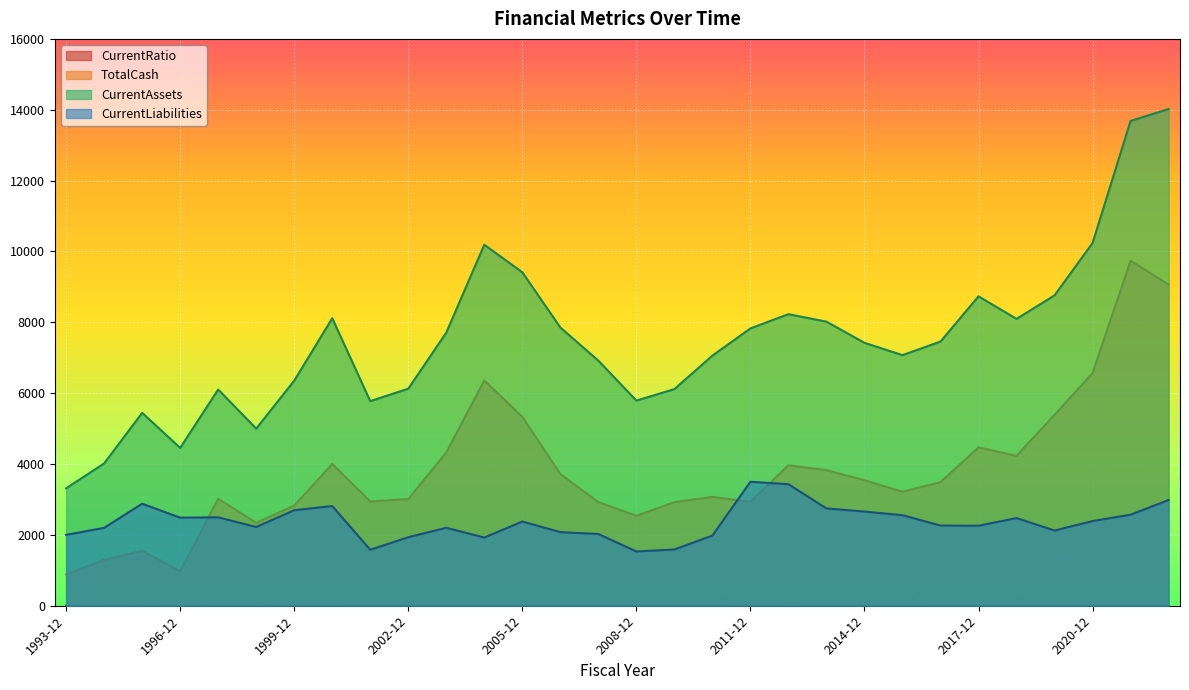

In CurrentLiabilities, how many points are lower than both neighbors (excluding endpoints)?

7